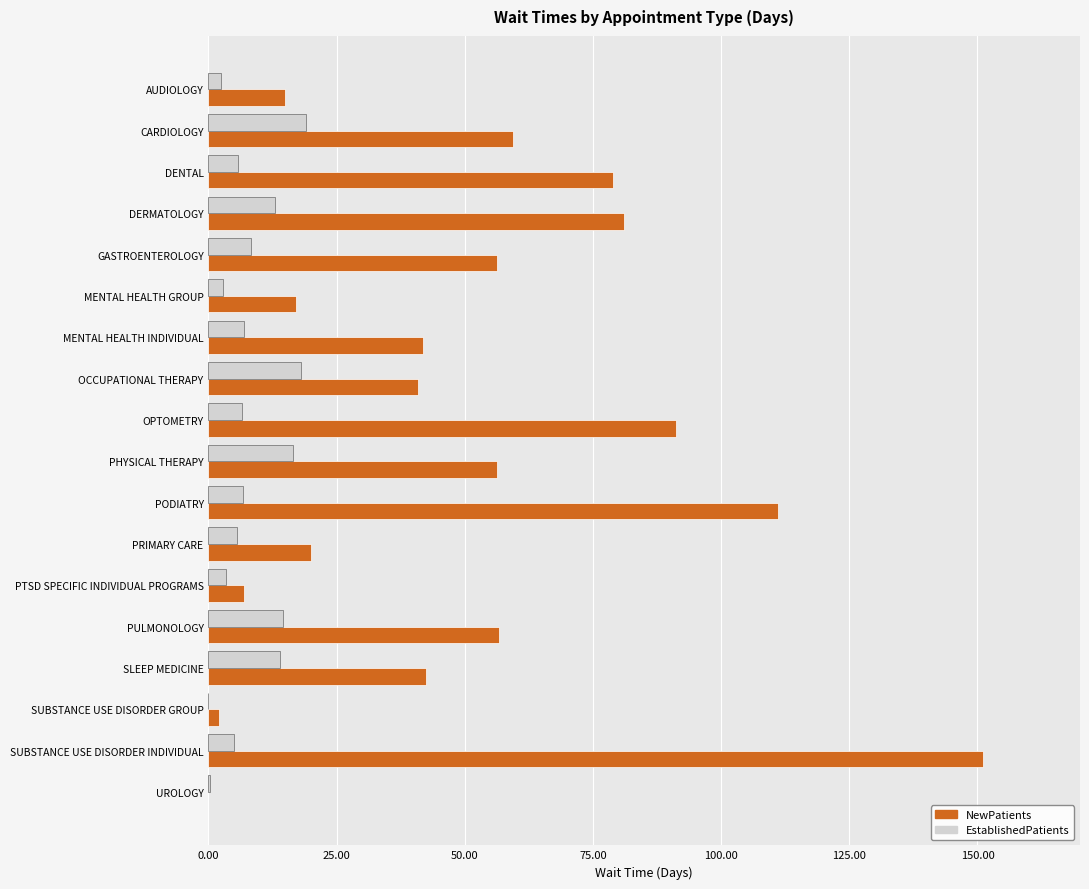

True or false: NewPatients has a value of 90.0 at PHYSICAL THERAPY.

False